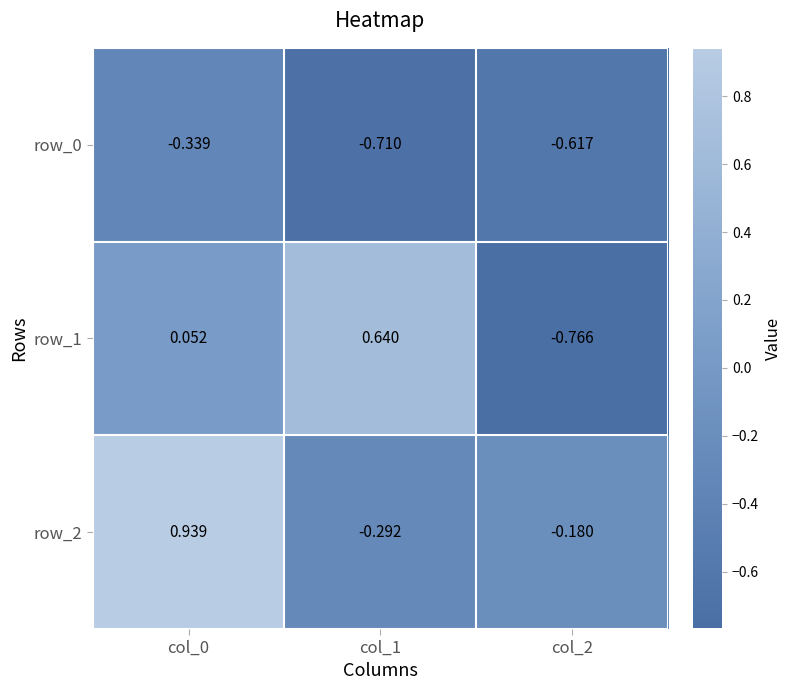

How many distinct data groups are displayed?

3